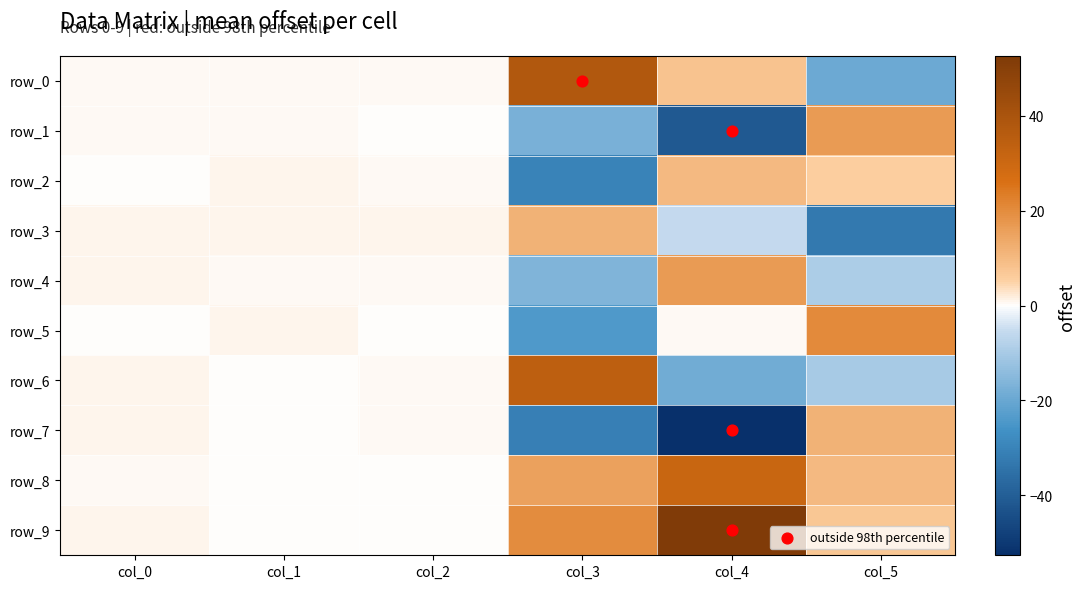

Reading left to right, transcribe all the data shown in this chart.

row_0: col_0=0.6	col_1=0.4	col_2=0.5	col_3=37.6	col_4=8.1	col_5=-19.4
row_1: col_0=0.7	col_1=0.4	col_2=0.1	col_3=-17.6	col_4=-41.5	col_5=16.7
row_2: col_0=0.0	col_1=1.0	col_2=0.7	col_3=-30.1	col_4=9.9	col_5=5.7
row_3: col_0=0.9	col_1=1.0	col_2=0.9	col_3=11.7	col_4=-5.5	col_5=-32.8
row_4: col_0=1.0	col_1=0.6	col_2=0.6	col_3=-16.4	col_4=16.6	col_5=-9.4
row_5: col_0=0.1	col_1=1.0	col_2=0.2	col_3=-23.9	col_4=0.4	col_5=20.2
row_6: col_0=0.8	col_1=0.2	col_2=0.6	col_3=34.3	col_4=-18.6	col_5=-10.1
row_7: col_0=1.0	col_1=0.2	col_2=0.4	col_3=-31.1	col_4=-52.6	col_5=11.8
row_8: col_0=0.6	col_1=0.2	col_2=0.1	col_3=15.4	col_4=31.0	col_5=10.1
row_9: col_0=1.0	col_1=0.0	col_2=0.4	col_3=20.0	col_4=52.1	col_5=7.1